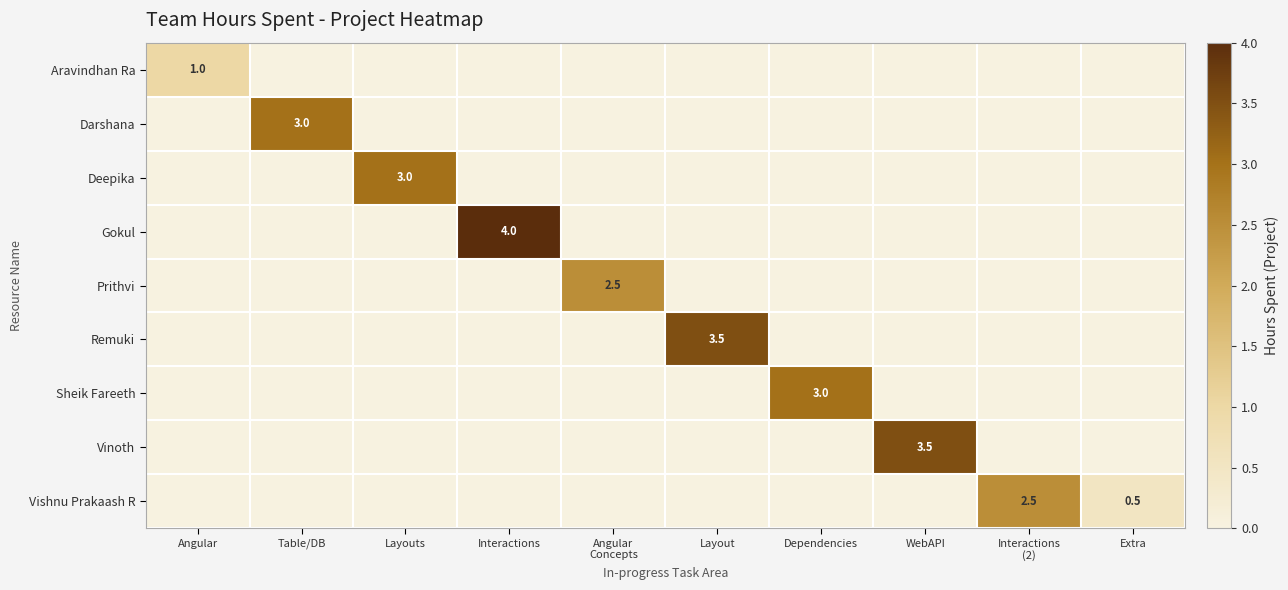

Which has a higher value, Layout or Extra?

Layout